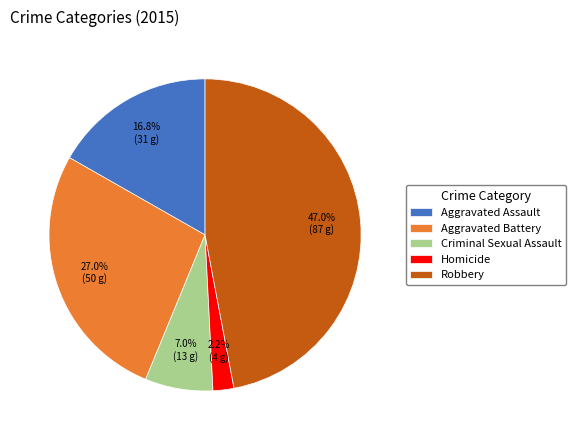

Which slice is the largest?

Robbery